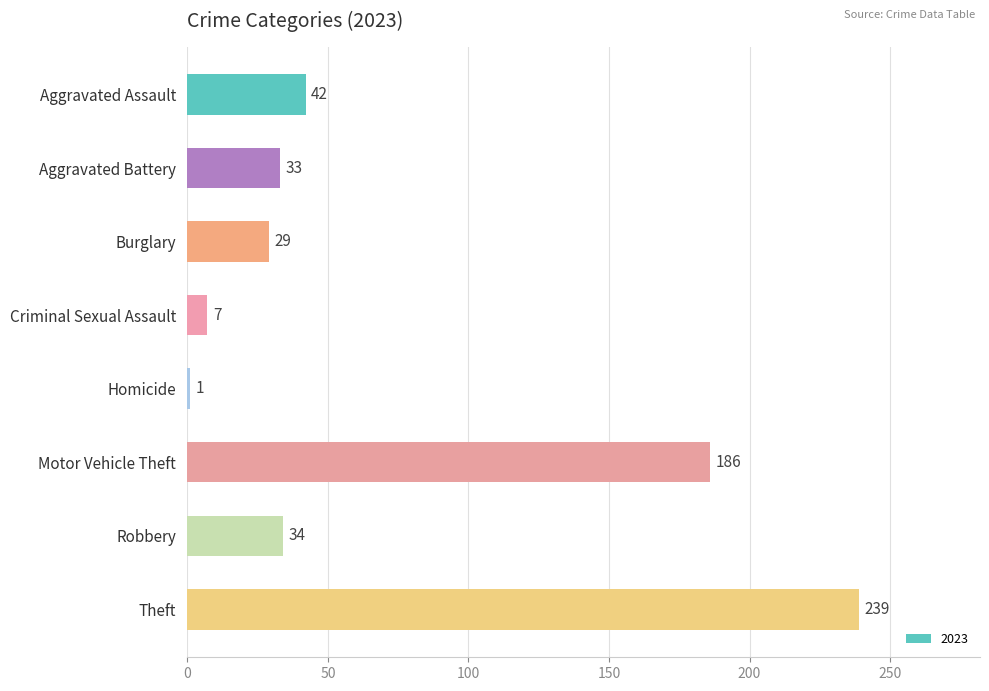

At which category does the chart reach its minimum across all series?

Homicide